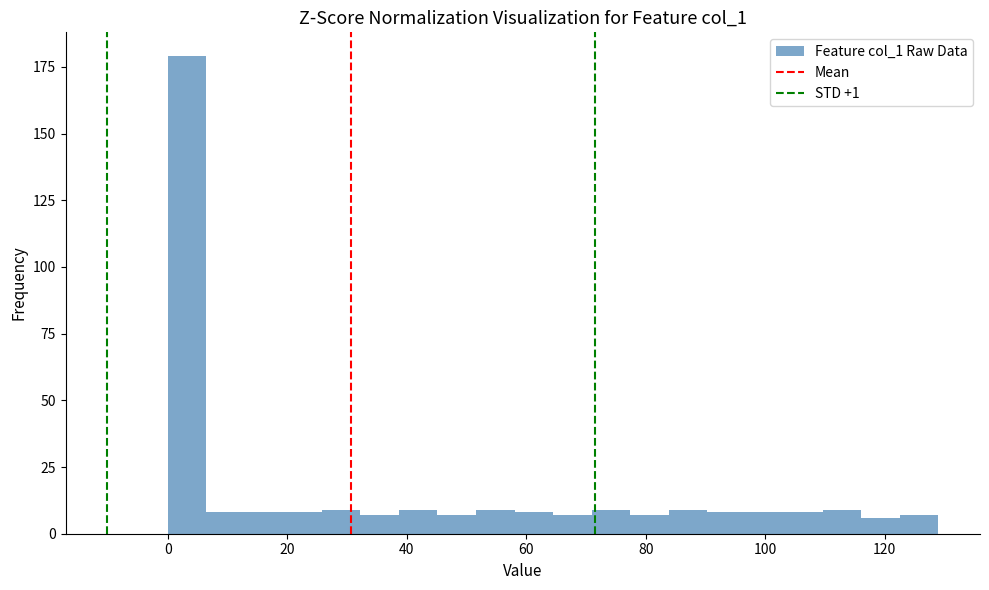

Around what value on the x-axis is the tallest bar? Give the approximate position of its centre, as read against the axis.

4